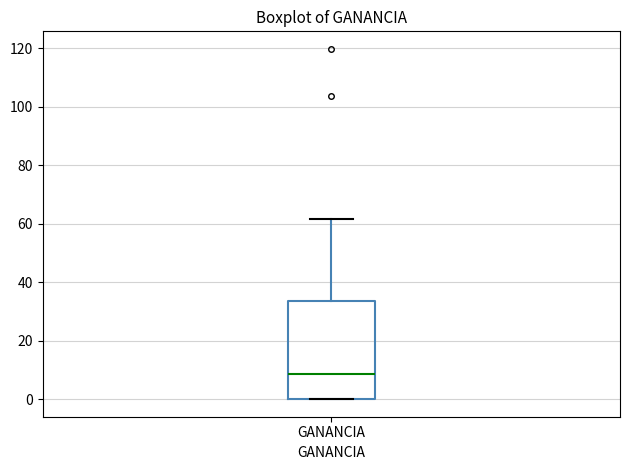

Transcribe this box plot: give where the median line is, the range the box spans, and where the two whiskers end, as read against the y-axis. The values are not printed on the chart, so give them approximately, as read against the axis.

median 8, box 0 to 34, whiskers 0 to 62